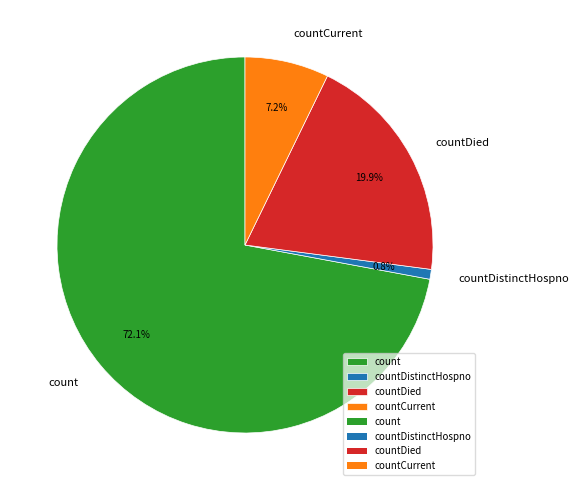

To the nearest percent, what is the average slice percentage?

25%